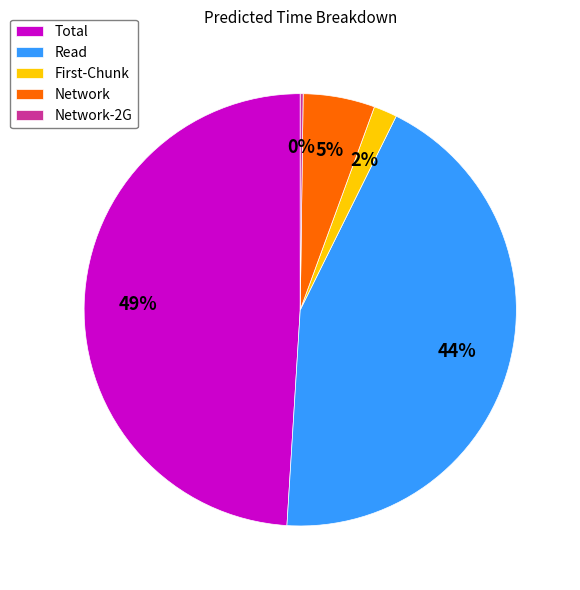

To the nearest percent, what is the combined percentage of Network and Total?

54%